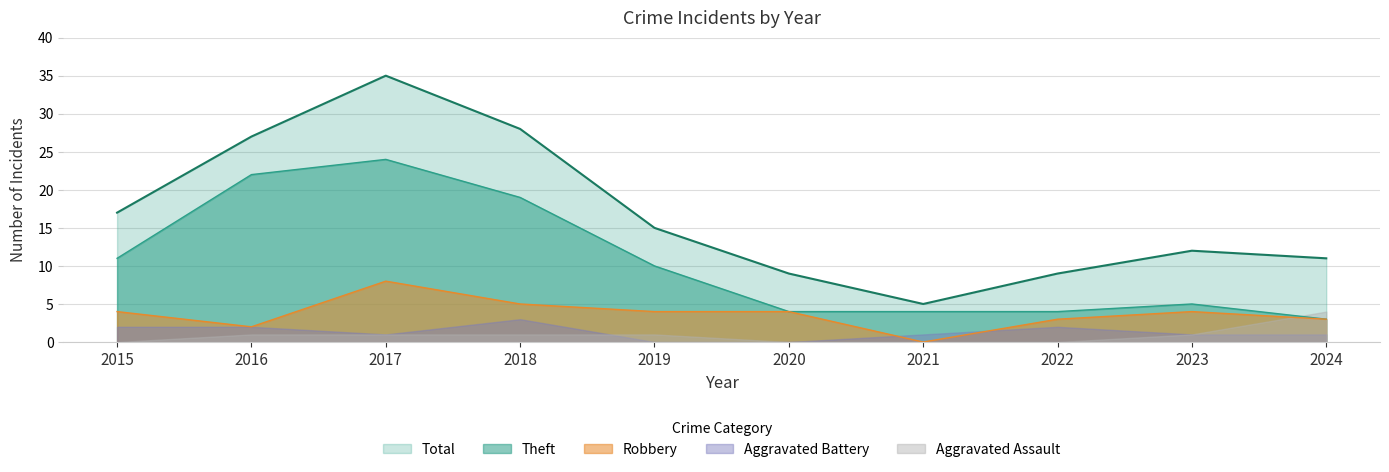

At which label is Theft closest to 13?

2015